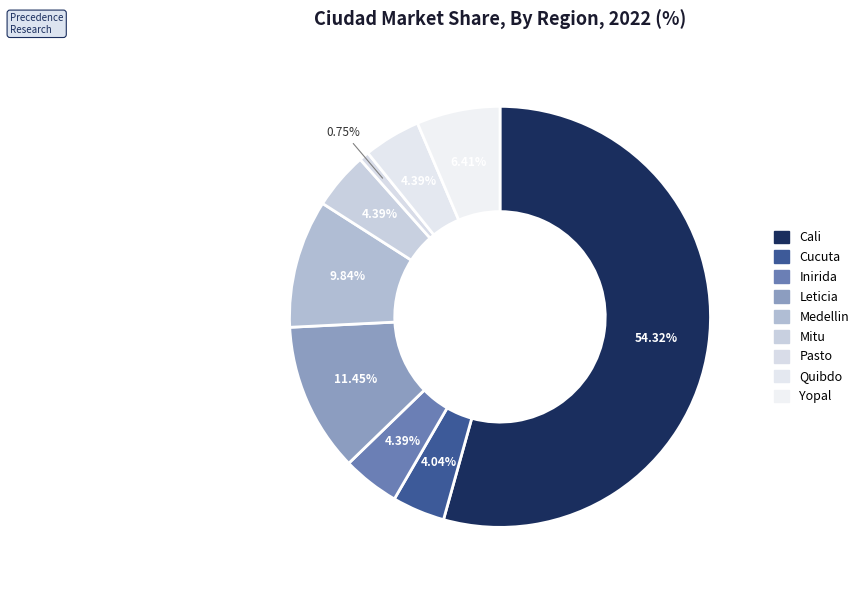

Is there any slice that represents more than half of the pie?

Yes